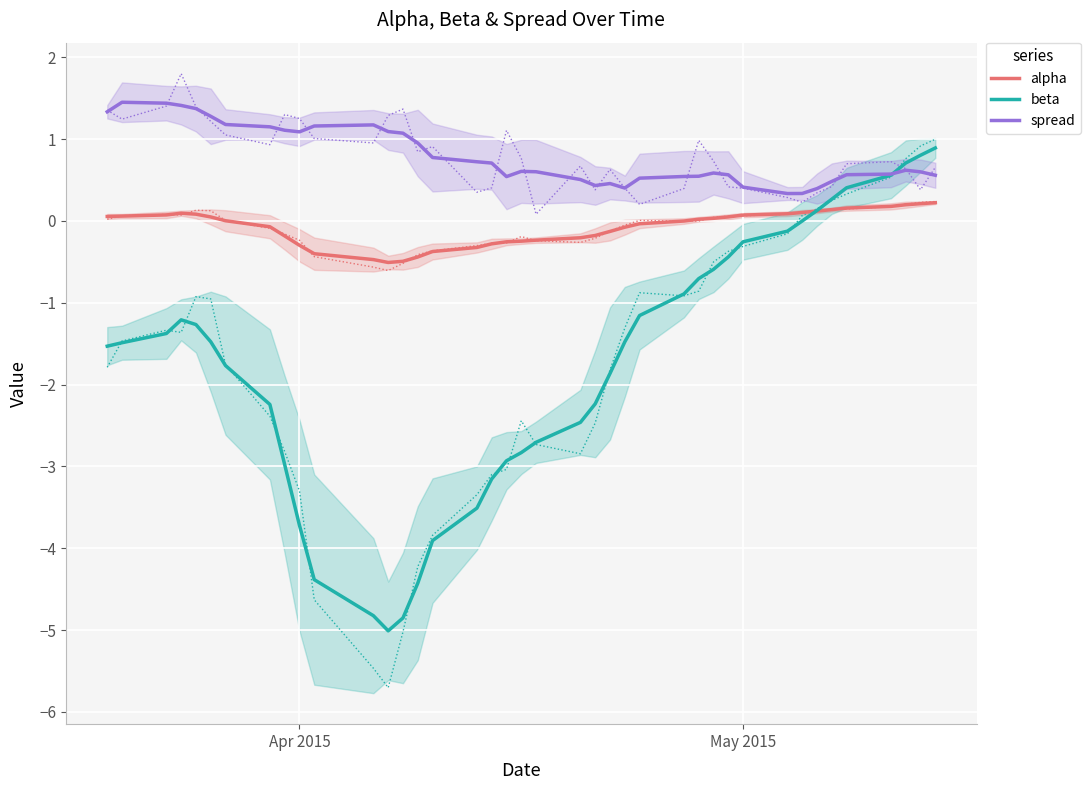

True or false: alpha and spread intersect in this chart.

False